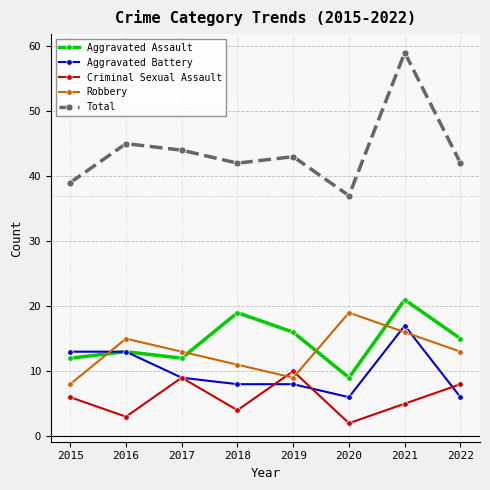

Is this an area chart (filled region under the line)?

No